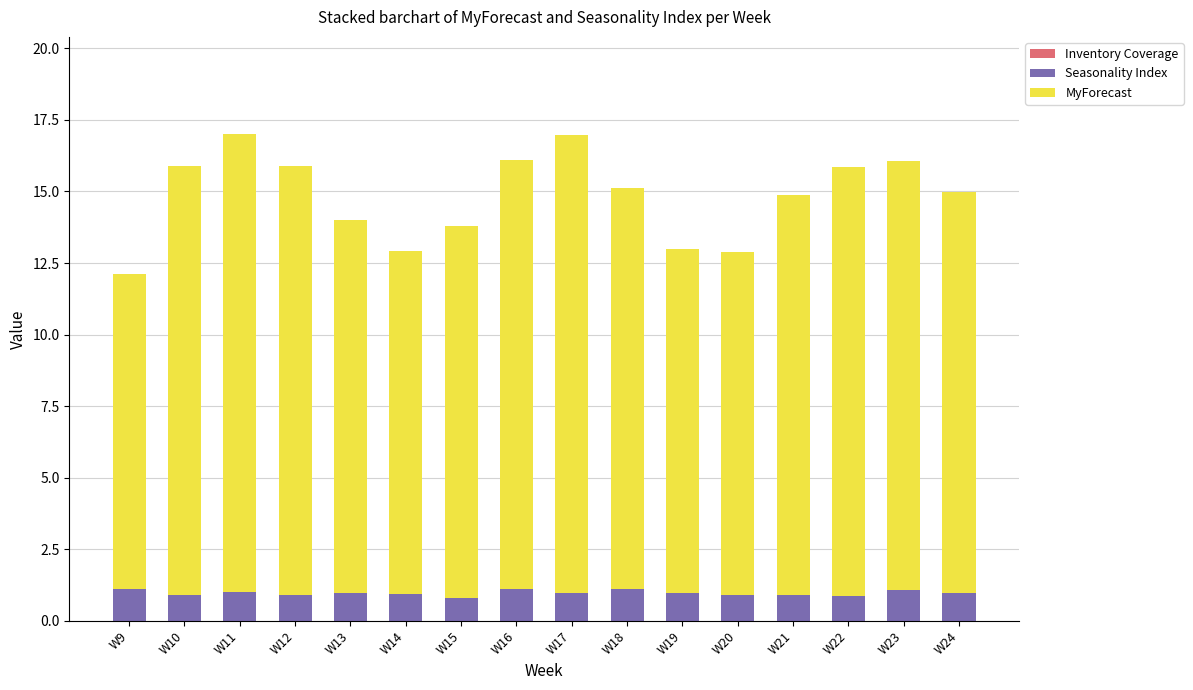

True or false: Seasonality Index has a value of 1.1 at W18.

True